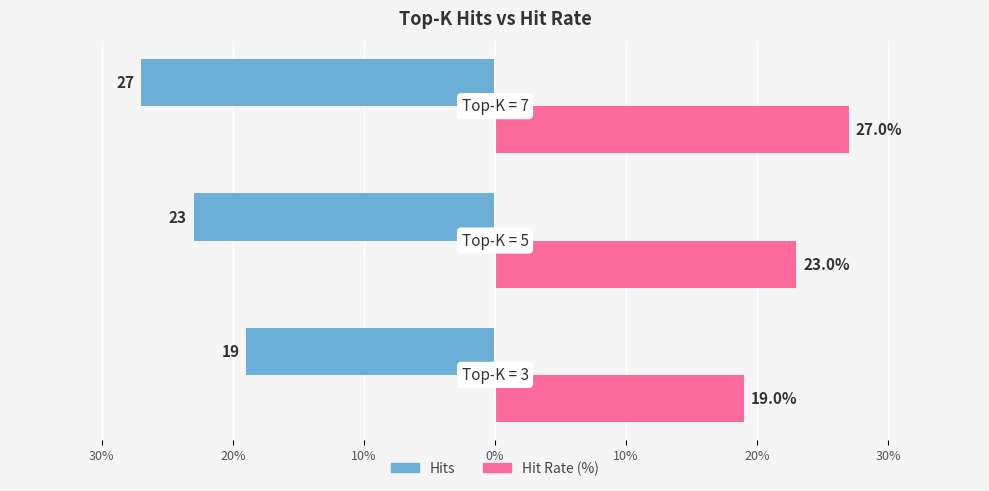

What are all the series names shown in the legend?

Hits, Hit Rate (%)